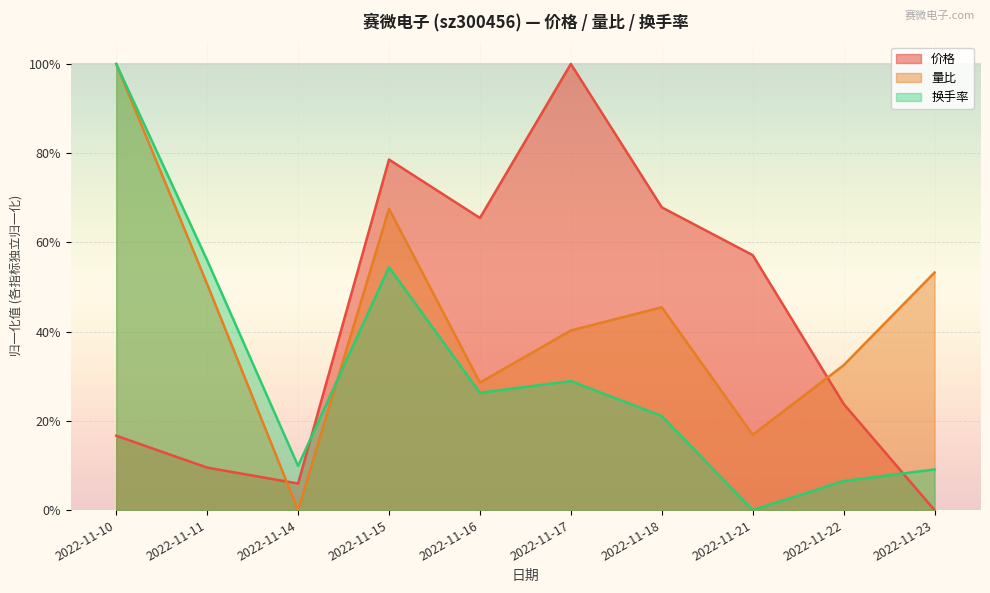

How many times do 换手率 and 量比 cross each other?

1